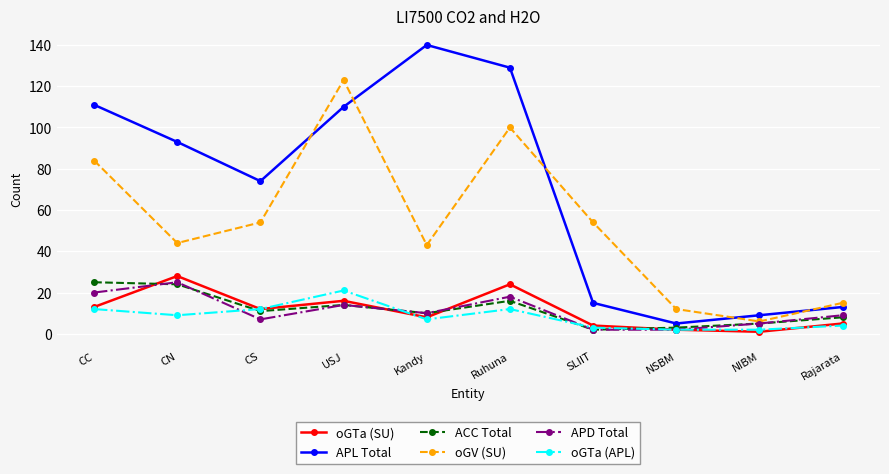

True or false: oGTa (APL) and oGV (SU) intersect in this chart.

False